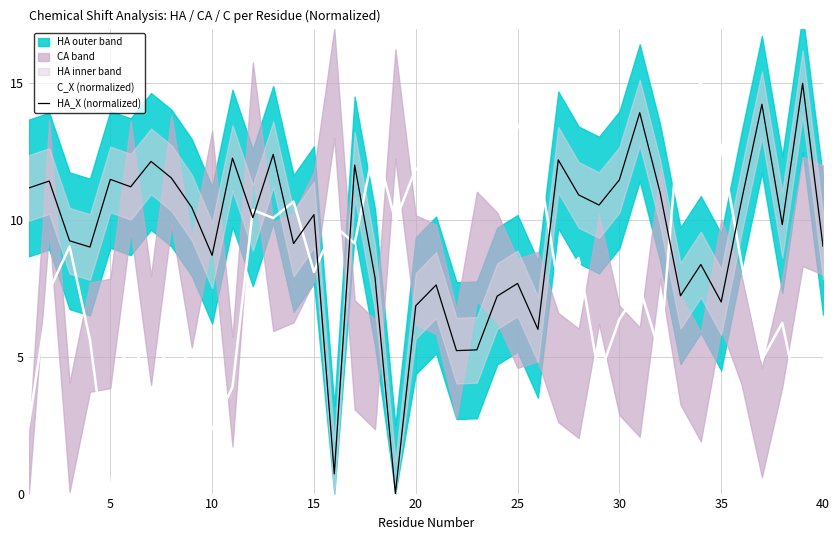

What is the difference between the maximum and minimum values in the HA_X (normalized) series?

15.0